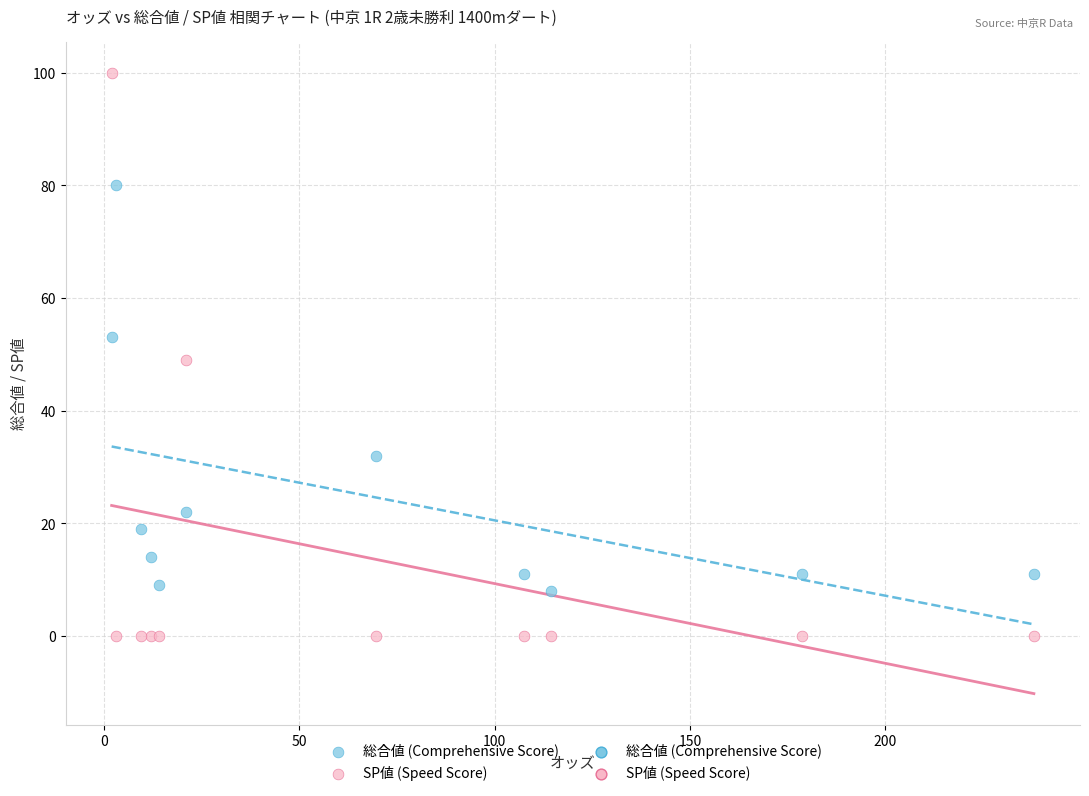

Which series contains the lowest Y value?

SP値 (Speed Score)